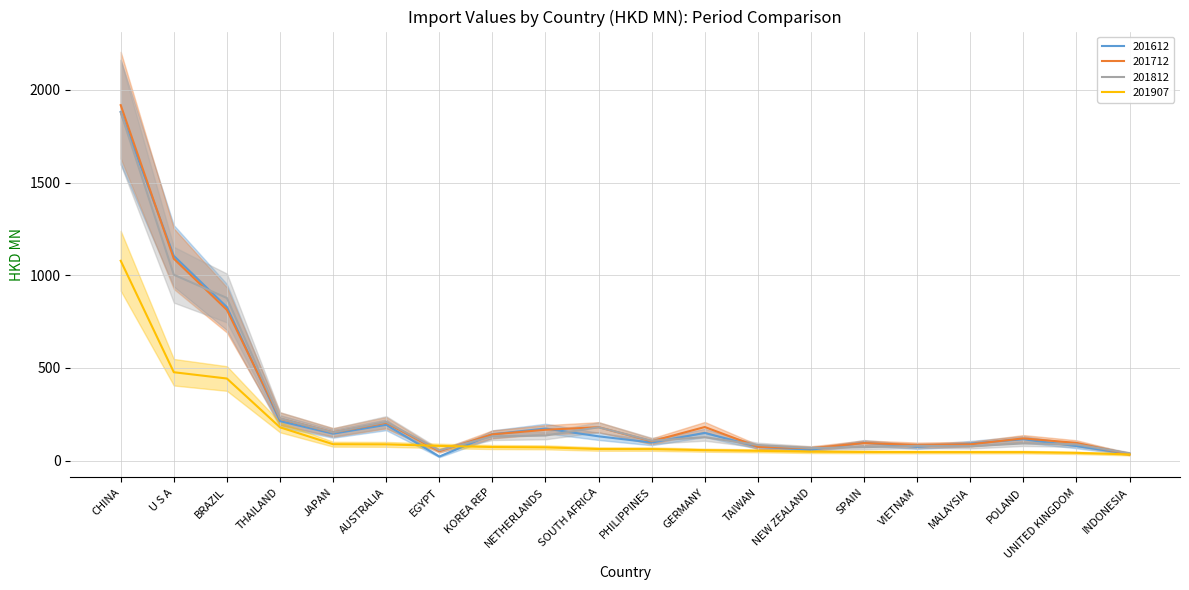

What is the sum of the 201712 values at NEW ZEALAND and VIETNAM?

151.8